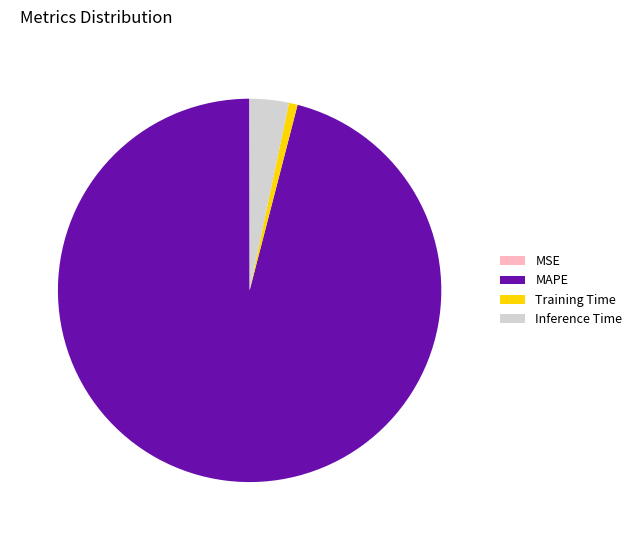

Approximately how many times larger is the value at MAPE compared to Inference Time?

29.2